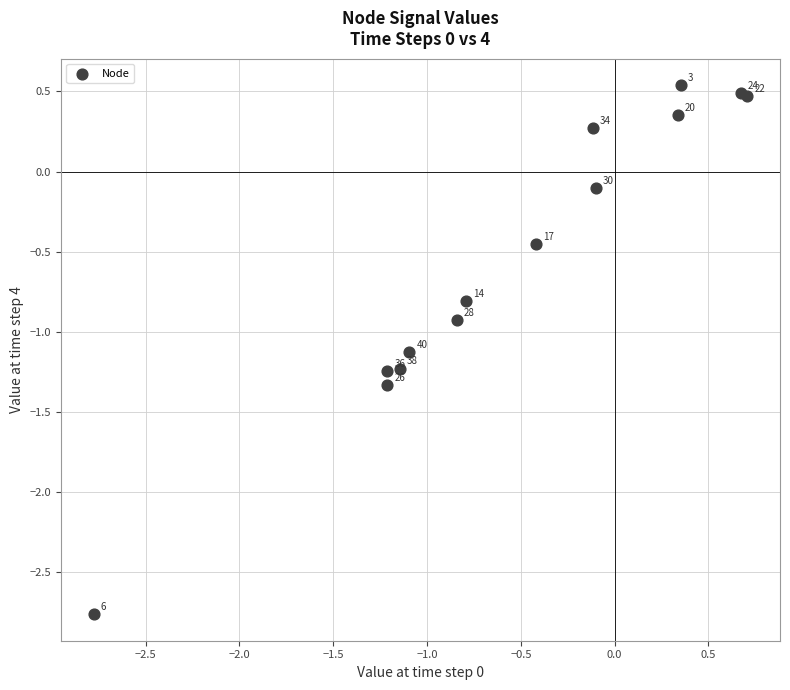

What Y value in the scatter plot is closest to -1?

-0.9